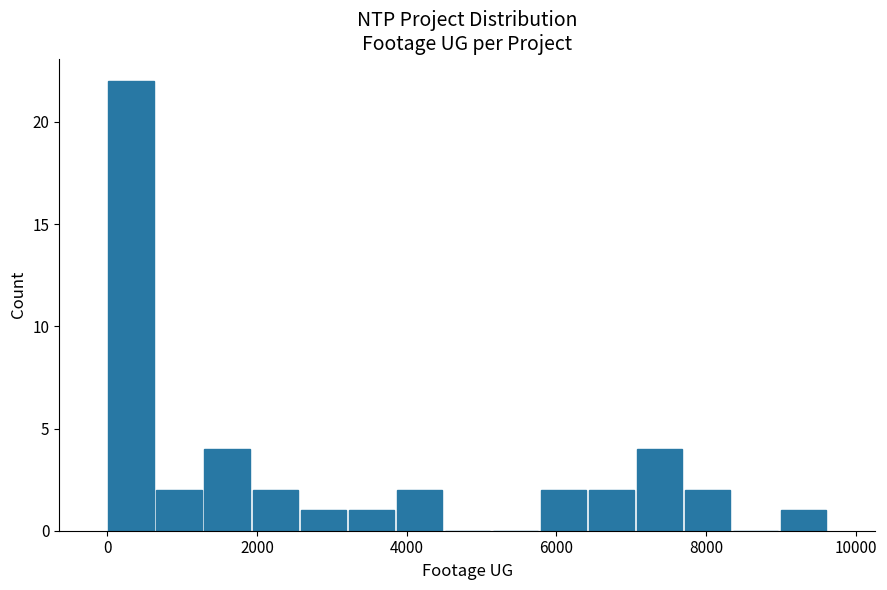

Around what value on the x-axis is the tallest bar? Give the approximate position of its centre, as read against the axis.

400